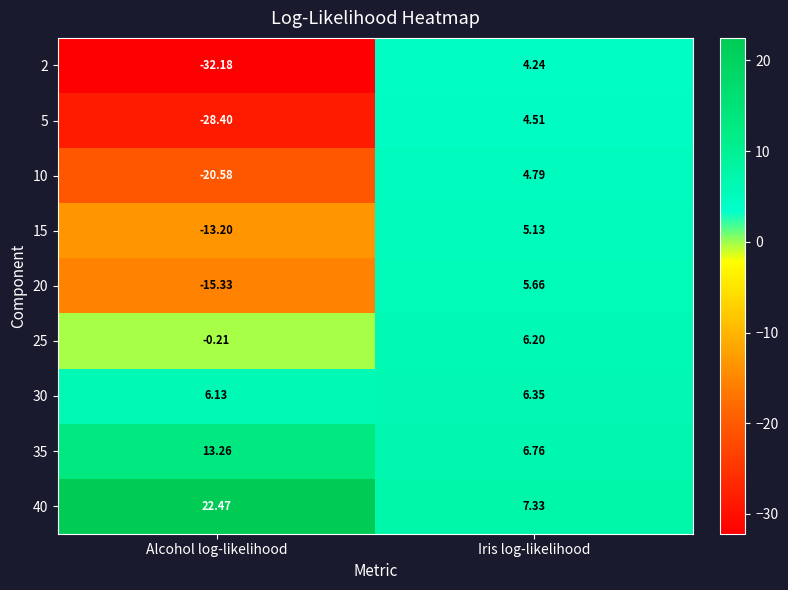

List the labels in order of 20 value, largest first.

Iris log-likelihood, Alcohol log-likelihood